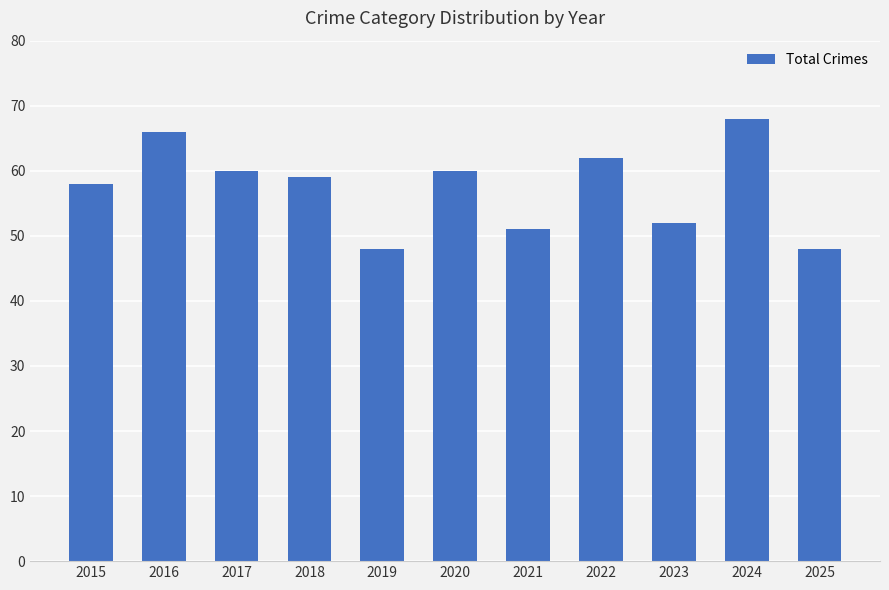

Reading left to right, list all the values displayed in this chart.

58	66	60	59	48	60	51	62	52	68	48